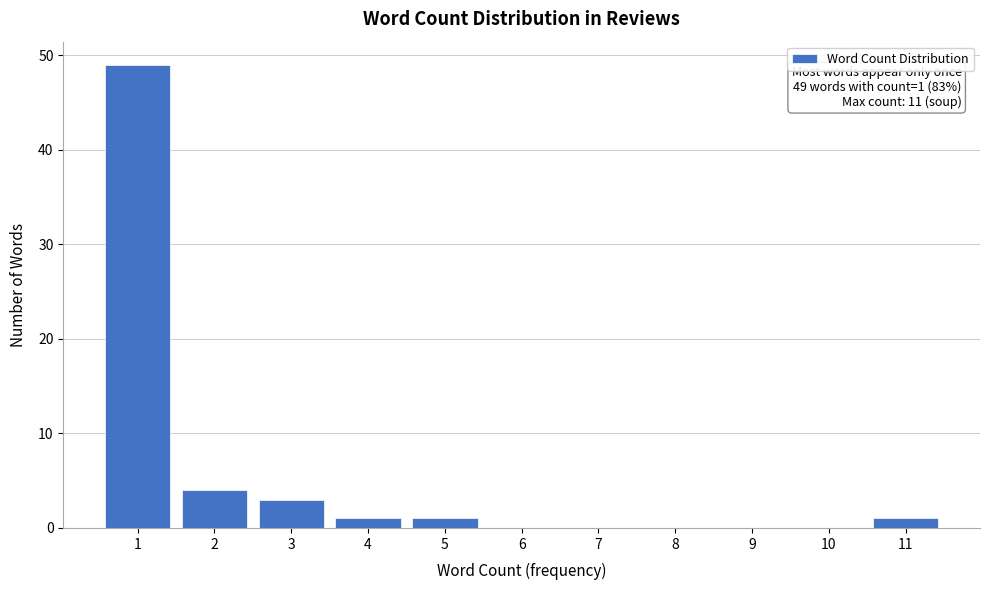

Reading right to left, extract all data points from this chart.

11=1	10=0	9=0	8=0	7=0	6=0	5=1	4=1	3=3	2=4	1=49